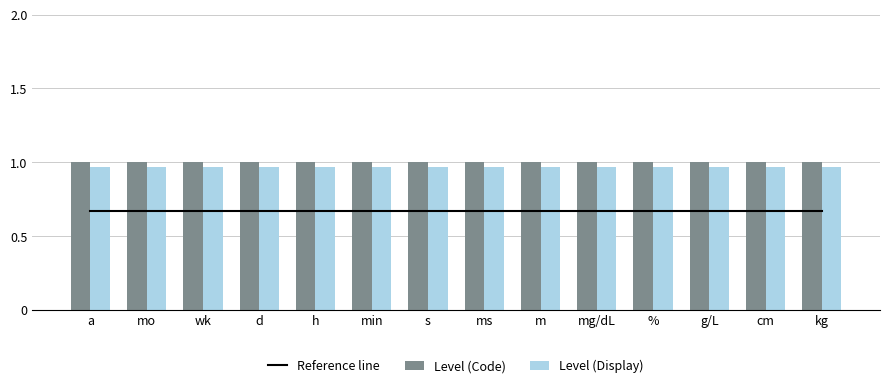

What is the label of the 3rd bar from the right?

g/L